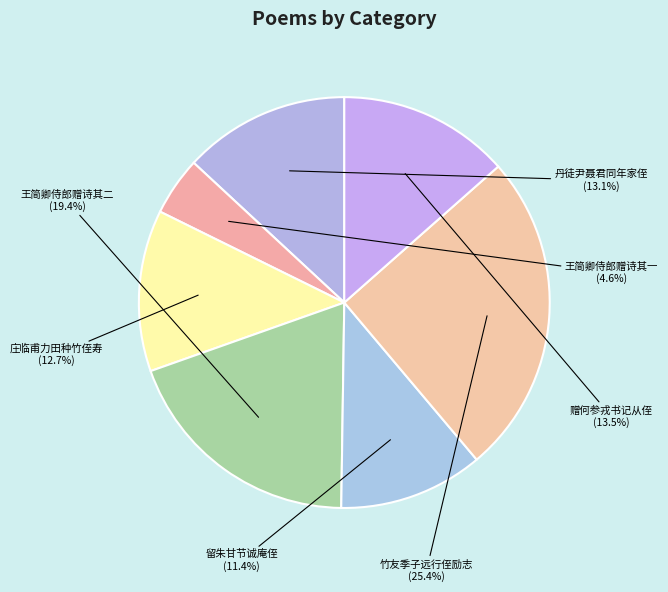

Between 赠何参戎书记从侄 and 王简卿侍郎赠诗其二, which is larger?

王简卿侍郎赠诗其二